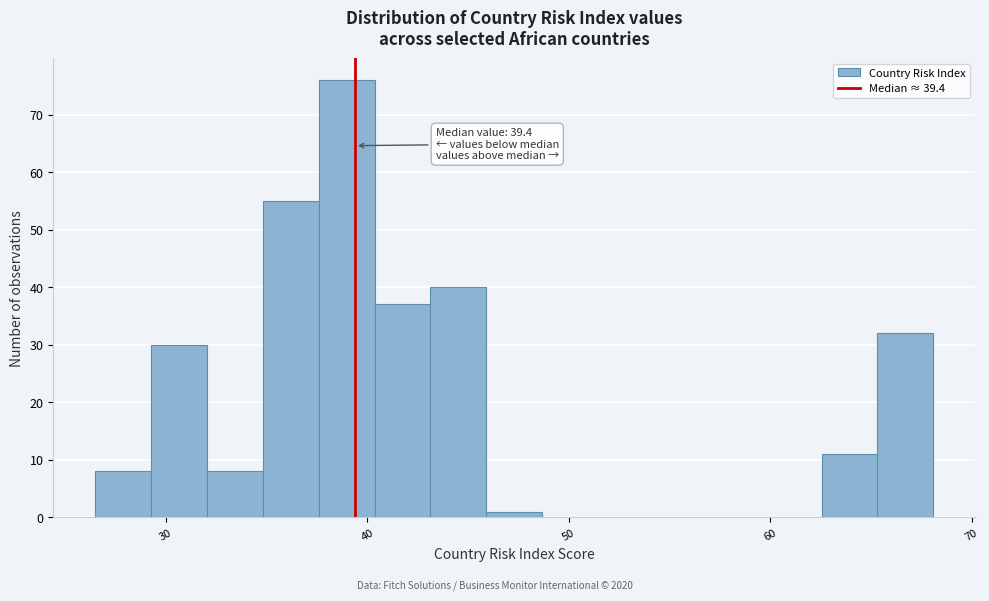

Read against the x-axis, roughly where is the centre of the tallest bar?

39